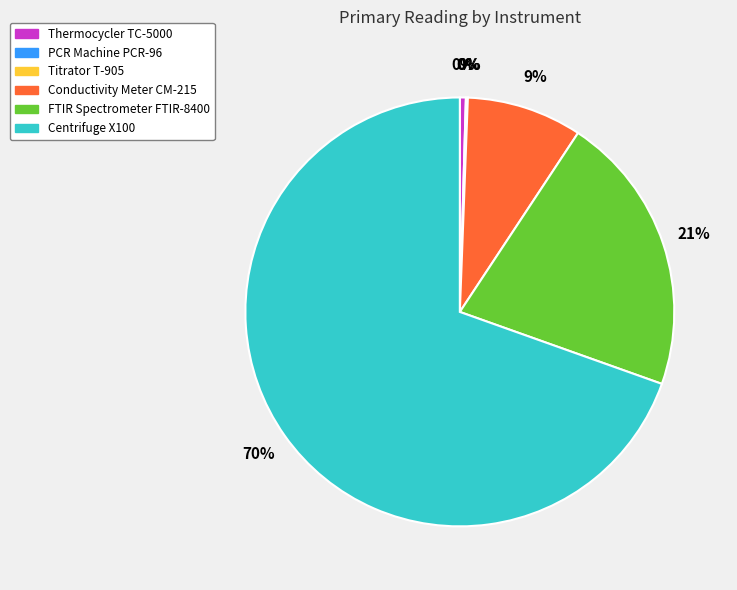

What is the majority slice?

Centrifuge X100